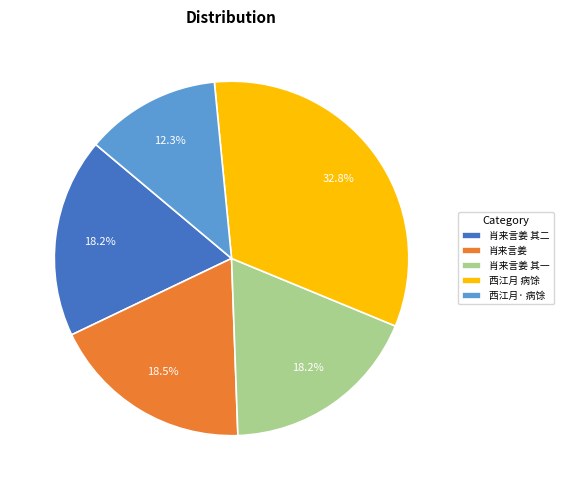

How many slices are in this pie chart?

5